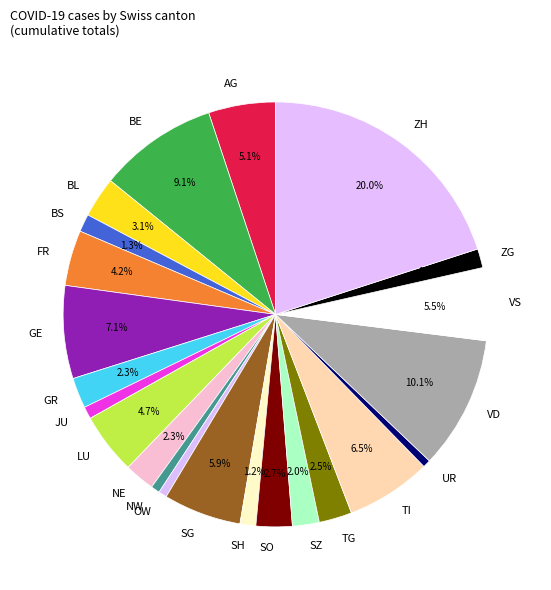

Which slice is the largest?

ZH